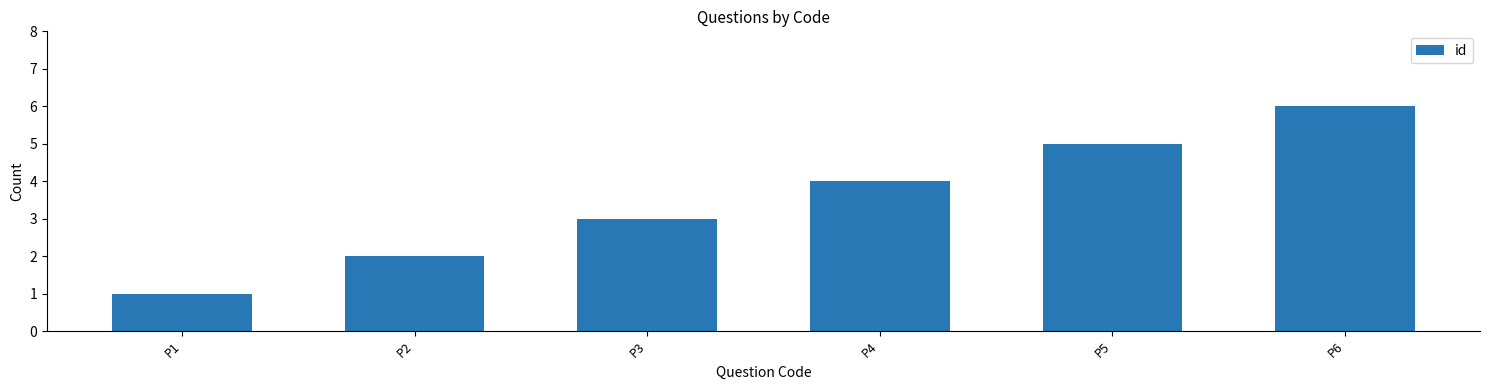

What is the smallest value displayed?

1